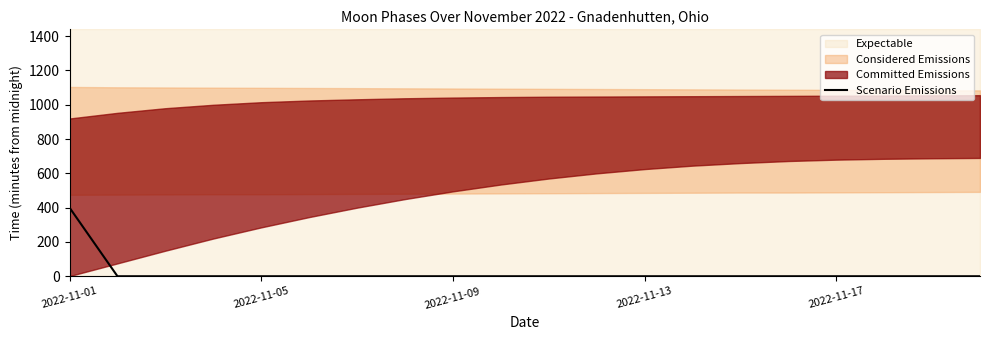

What is the highest value of the Scenario Emissions series?

400